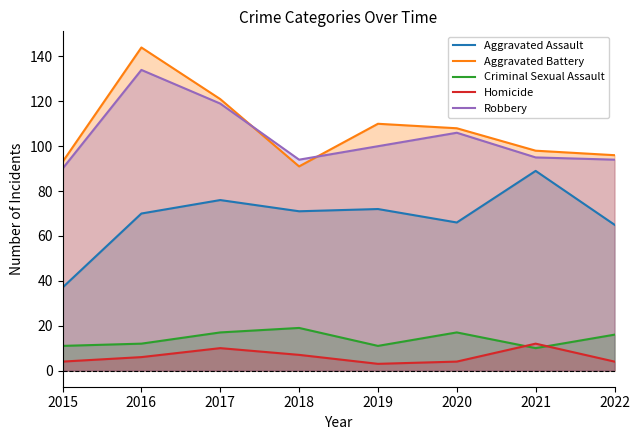

True or false: Criminal Sexual Assault has more than 0 points higher than both neighbors.

True